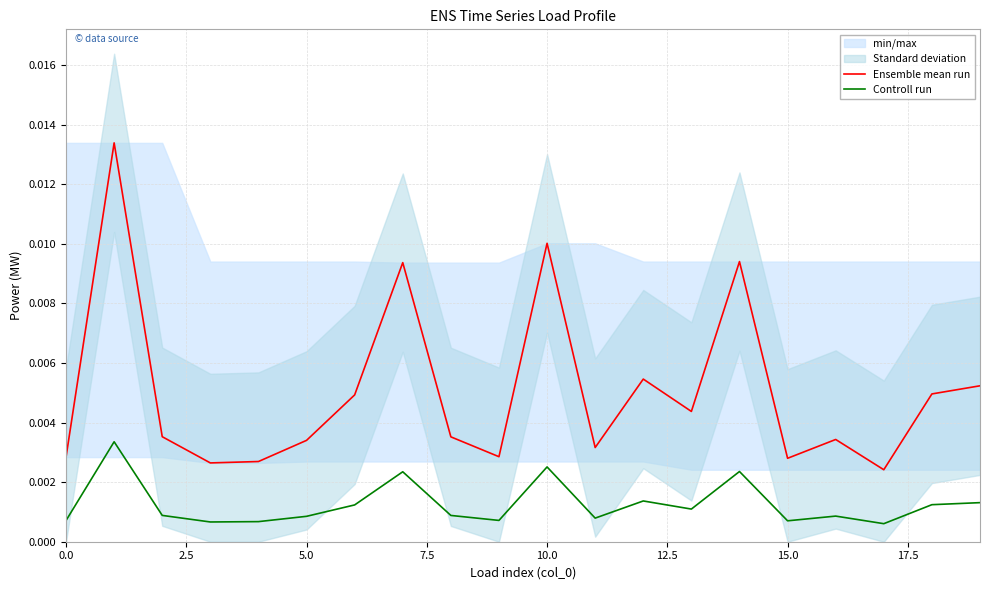

Does the chart display data point markers on the line(s)?

No